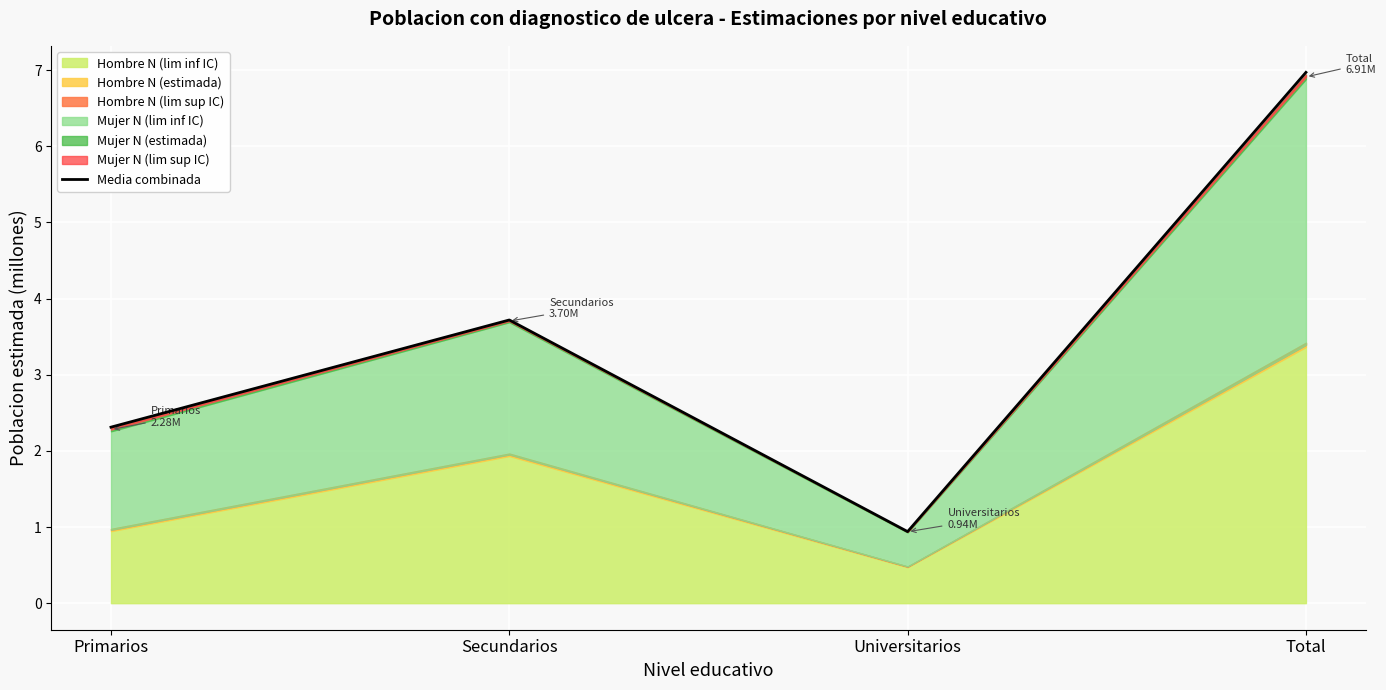

What position from the right is Universitarios?

2